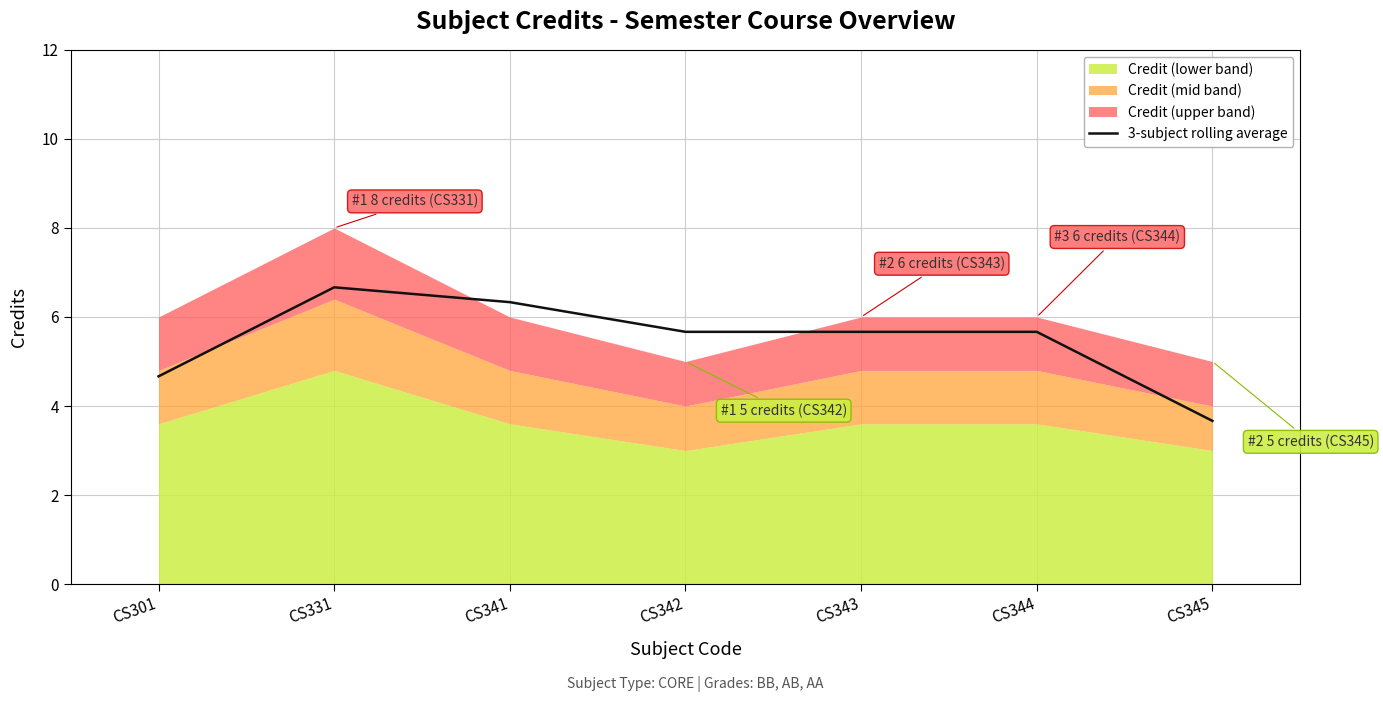

Does the chart display data point markers on the line(s)?

No